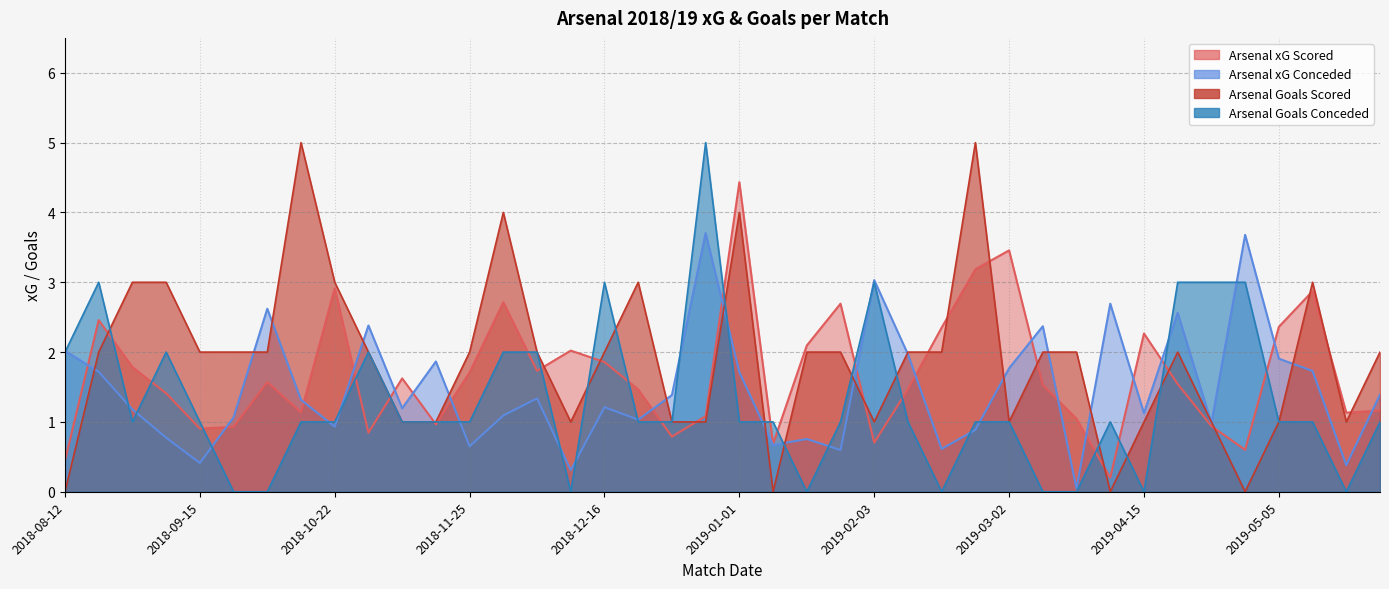

At which label is Arsenal xG Scored closest to 2?

2018-12-08